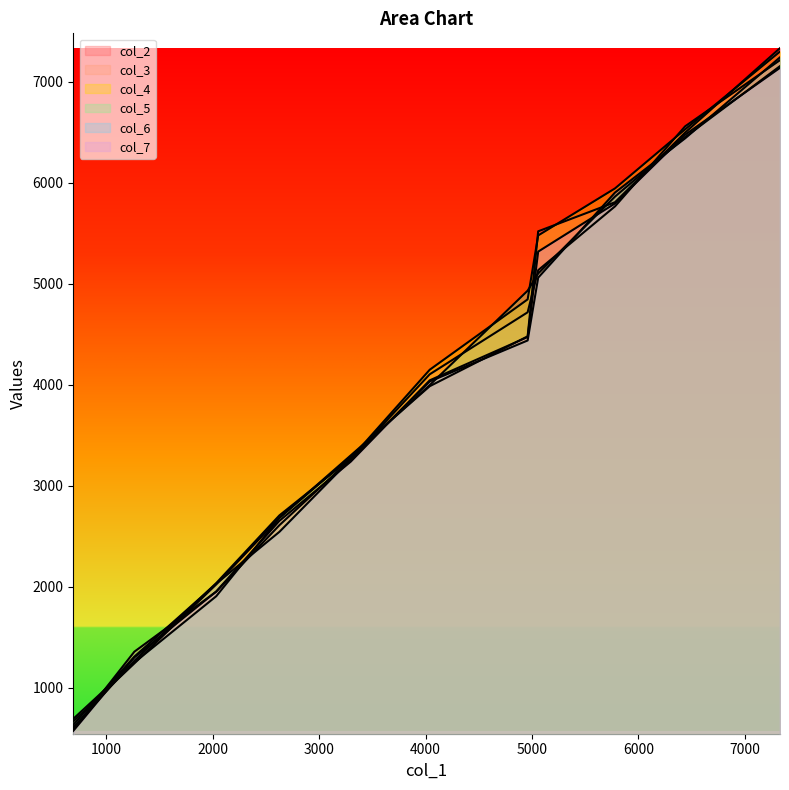

True or false: col_2 has more than 0 interior local peaks.

False